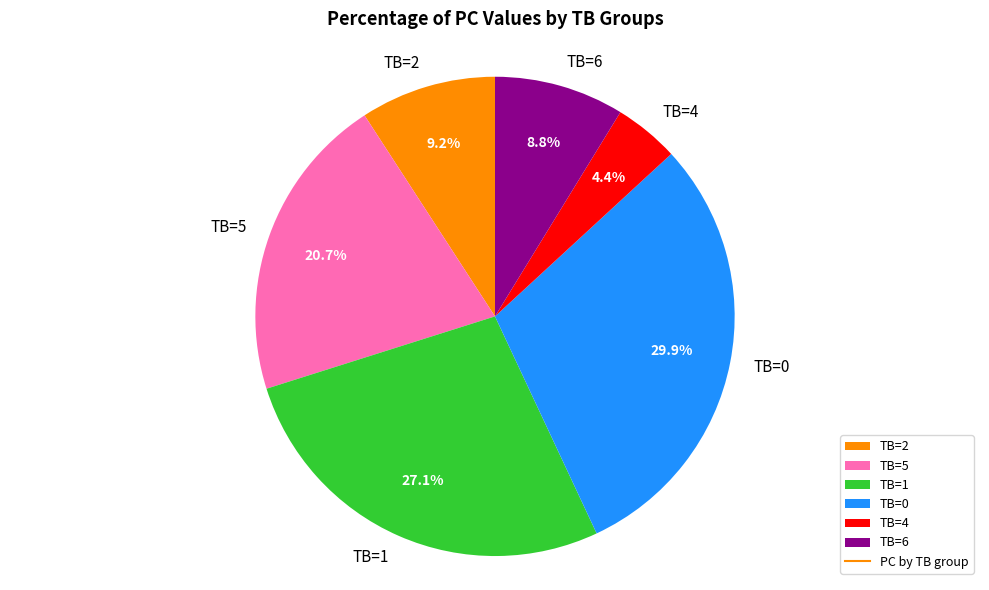

Combined, do TB=5 and TB=1 account for over 50%?

No